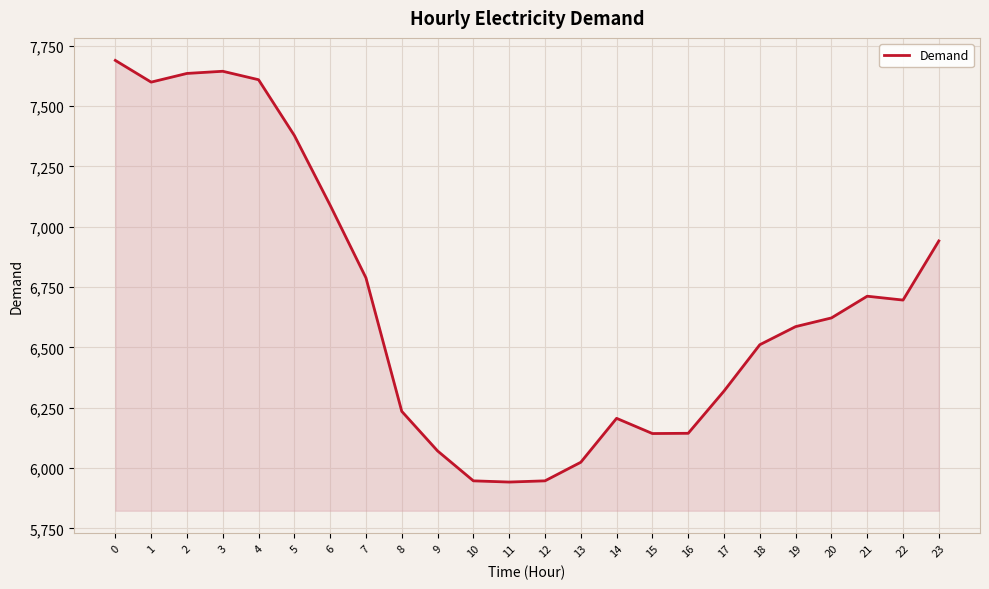

What is the minimum value shown in the chart?

5942